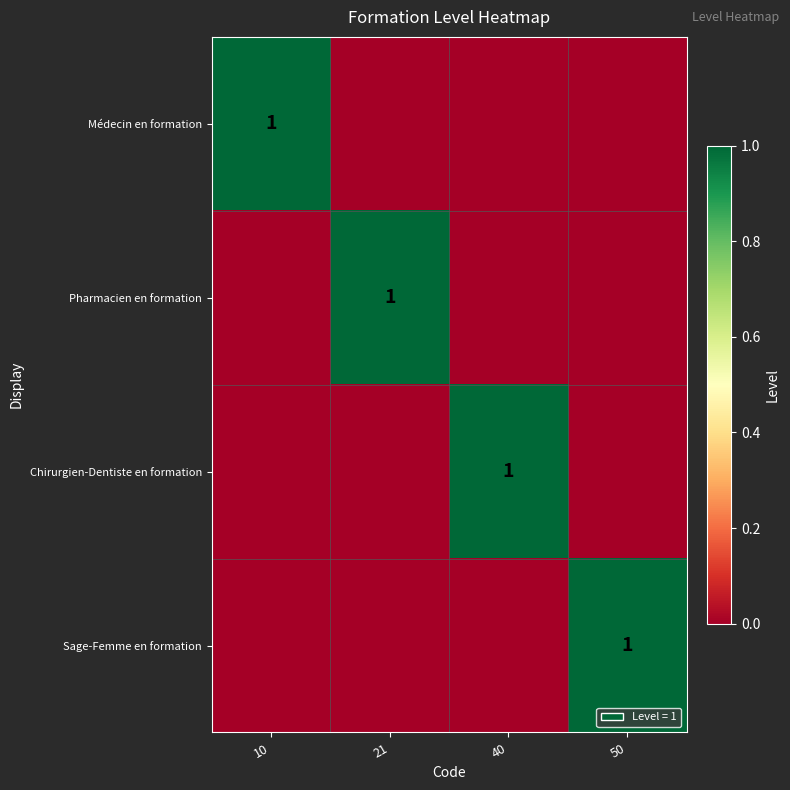

The value of Médecin en formation at 10 is 1. True or false?

True